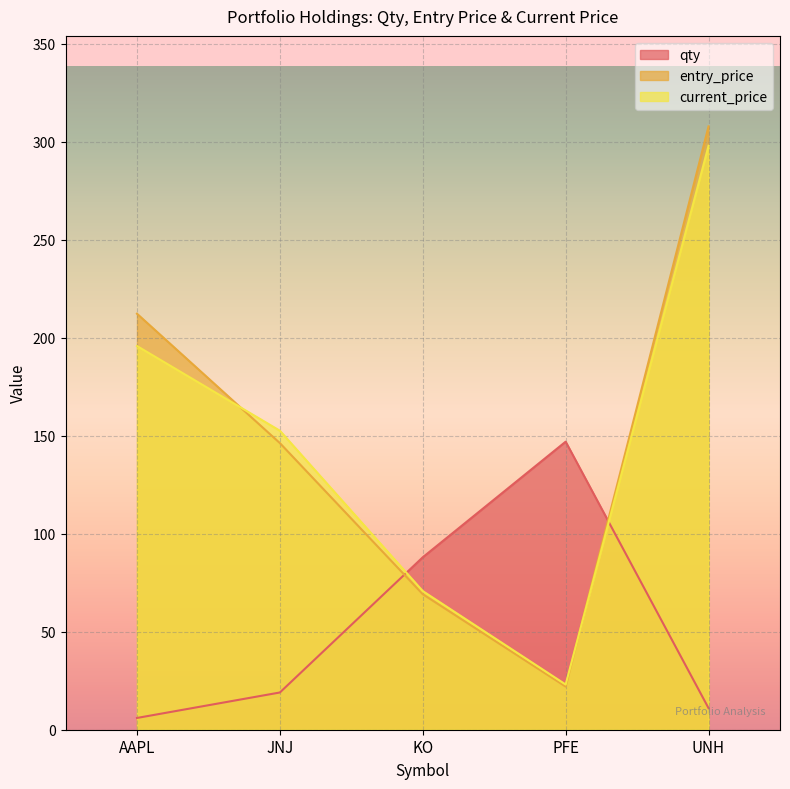

What position from the left is UNH?

5